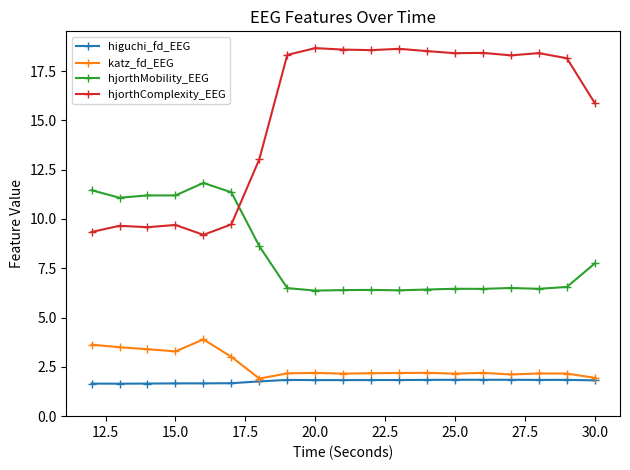

At how many categories does at least one series exceed 8?

19